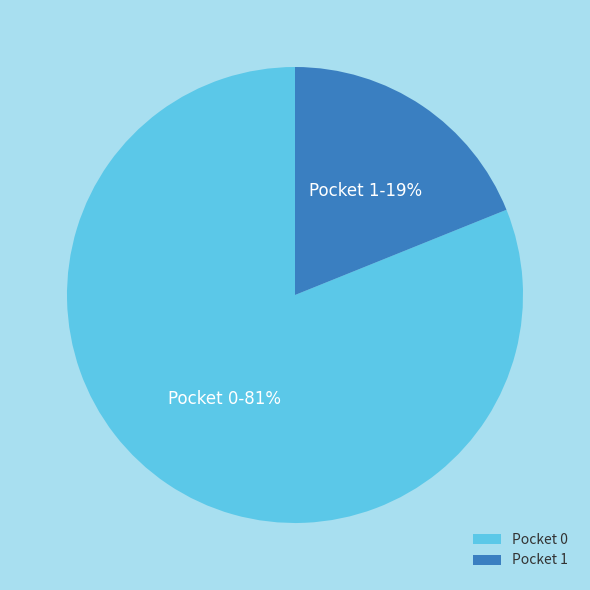

Combined, do Pocket 0 and Pocket 1 account for over 50%?

Yes